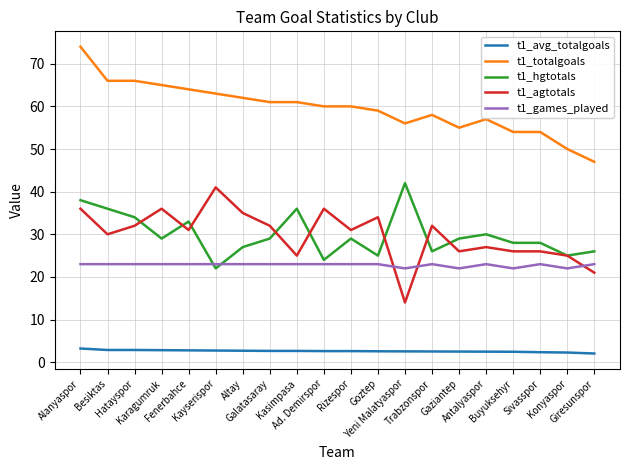

True or false: t1_agtotals and t1_totalgoals cross at least once.

False